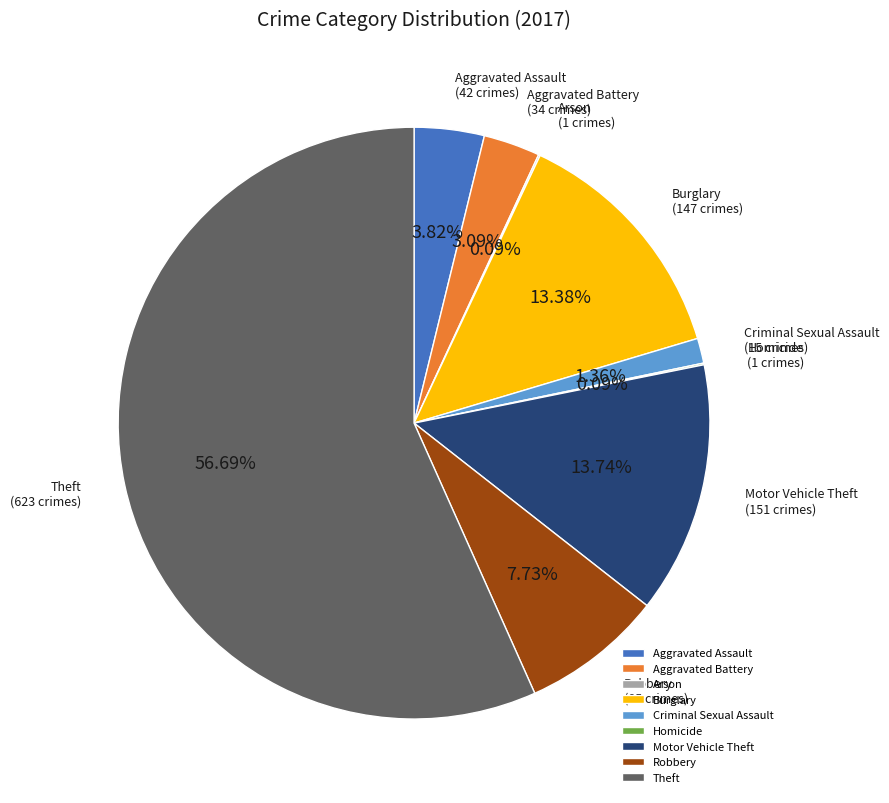

Which category has the biggest portion of the pie?

Theft